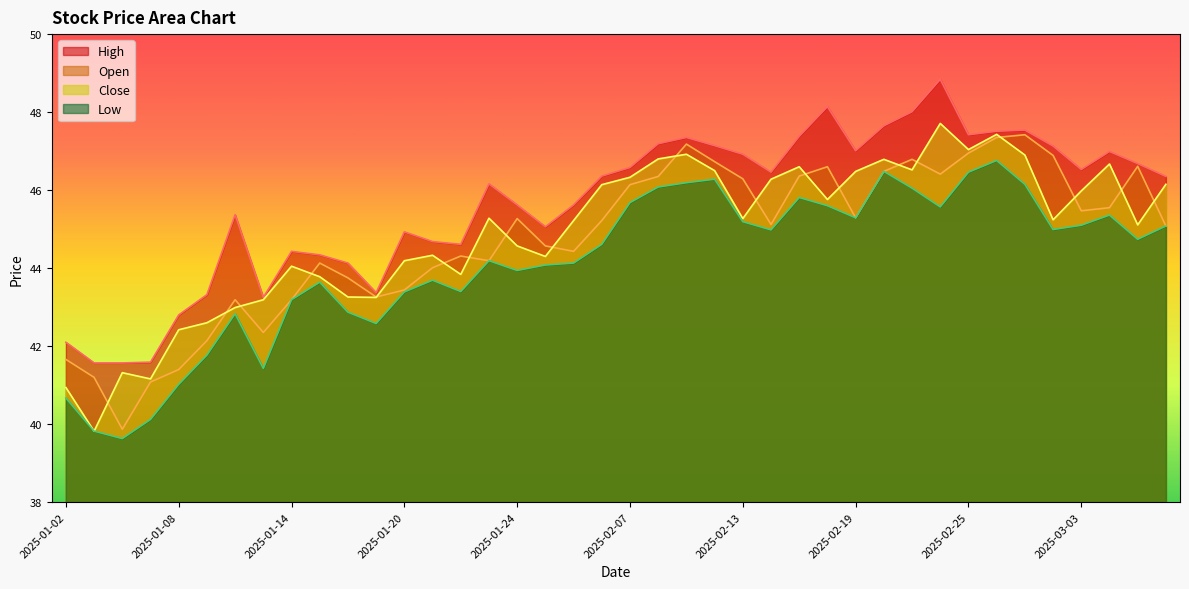

At which category is the sum across all series the highest?

2025-02-26